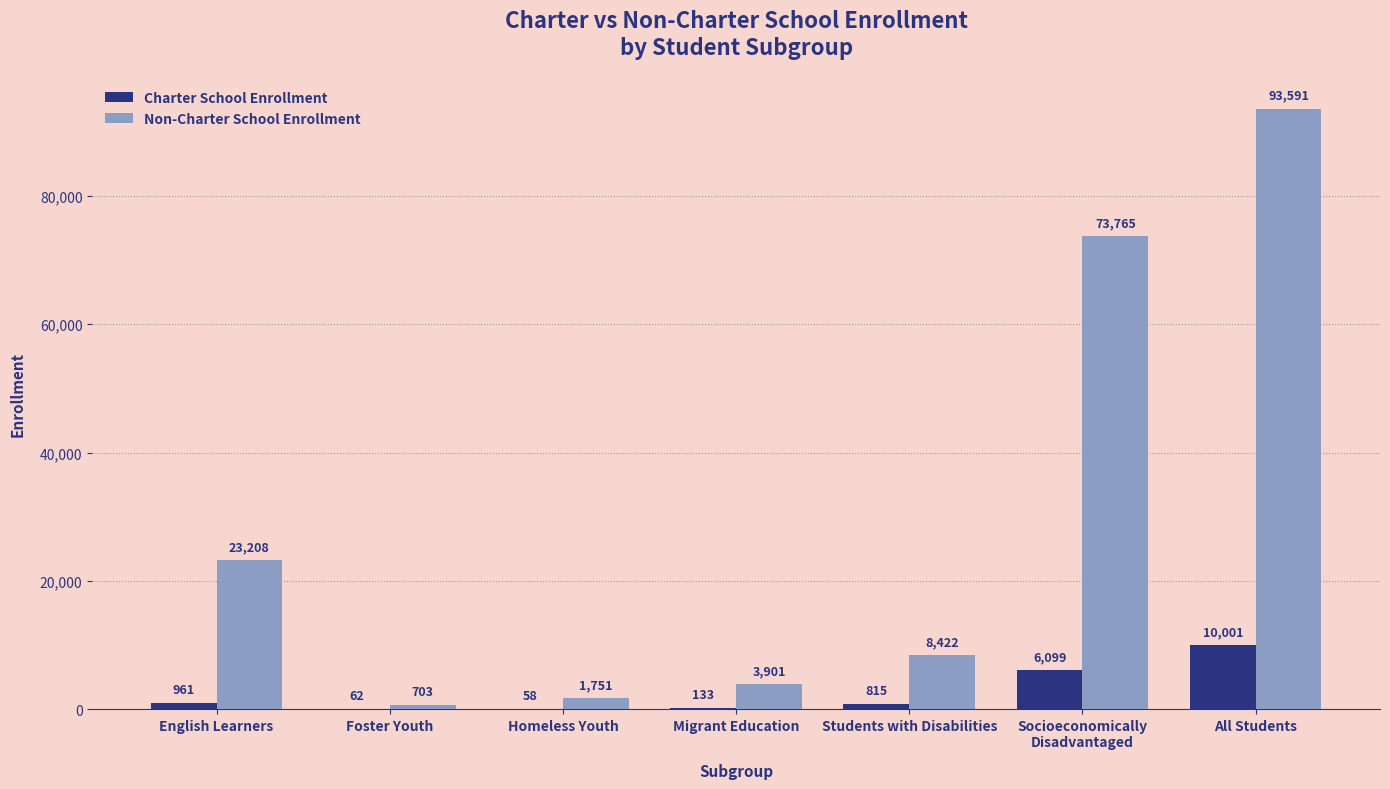

At which category is the sum across all series the highest?

All Students